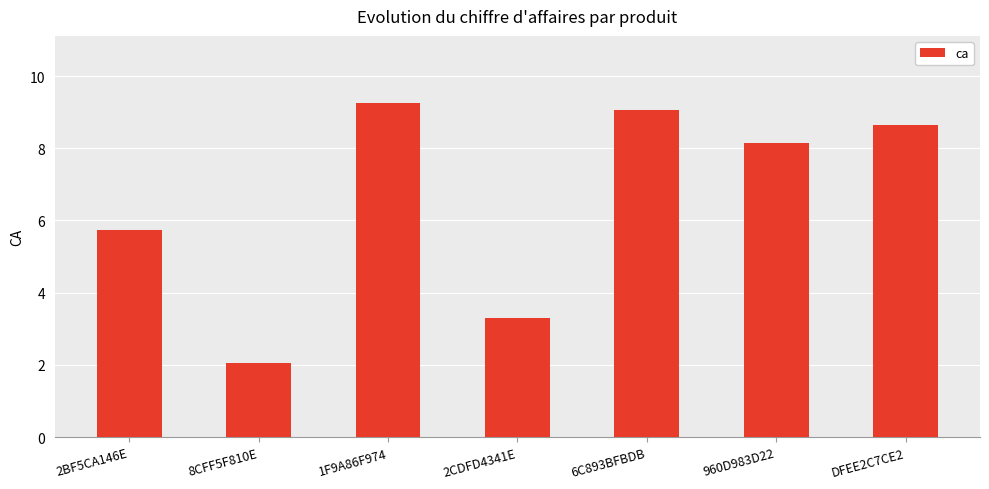

What is the sum of the values at 1F9A86F974 and 2BF5CA146E?

15.0